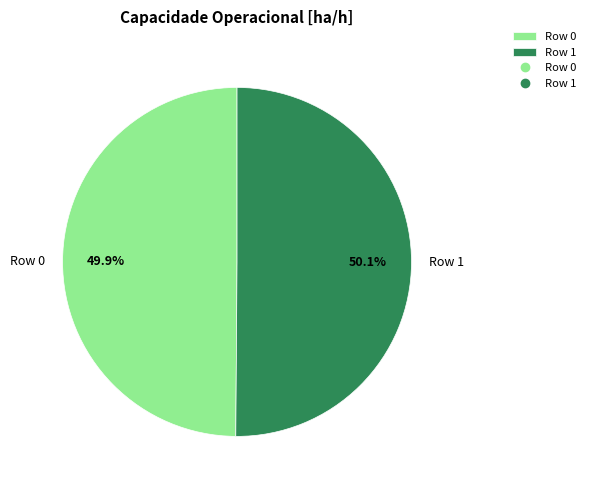

Is there a majority slice in this chart?

Yes